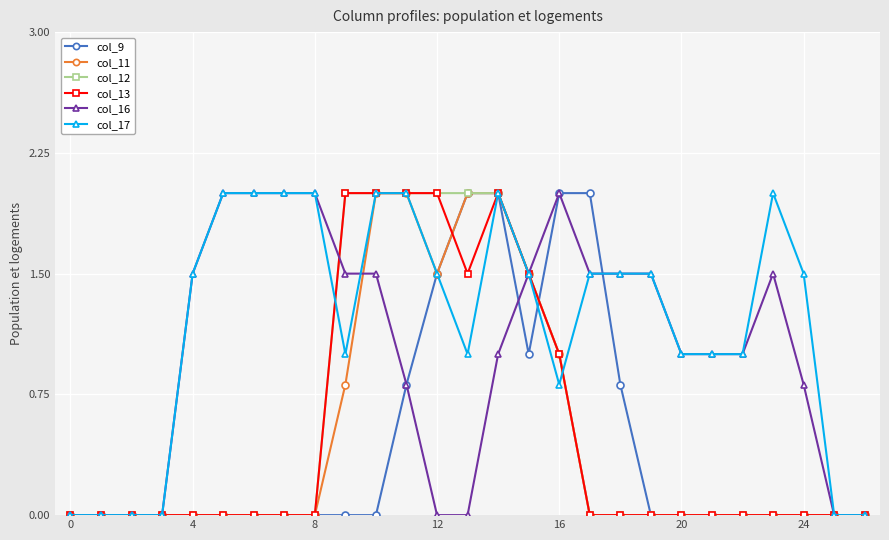

Which series has the largest total across all categories?

col_17